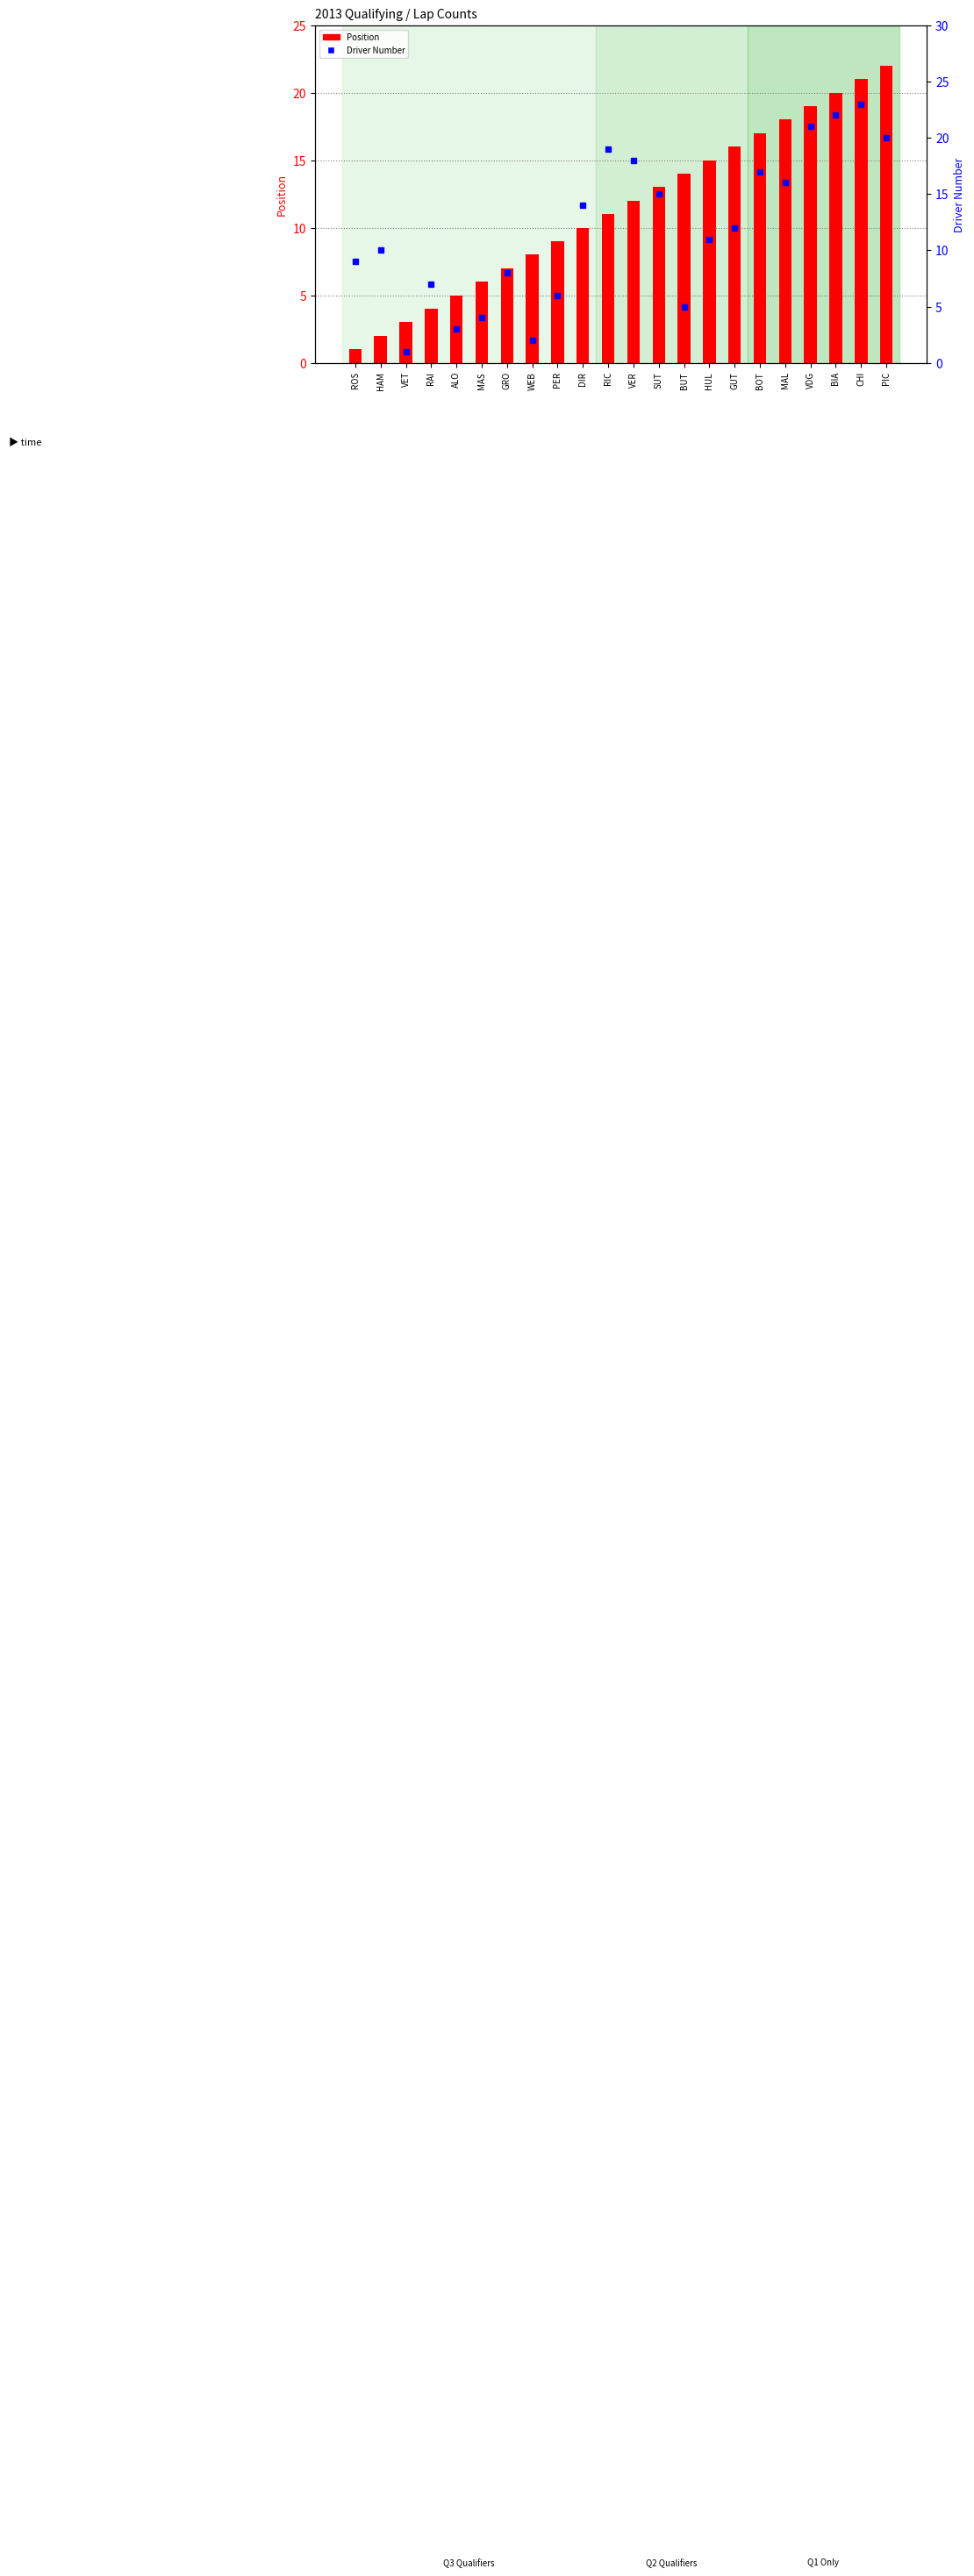

Where is Driver Number nearest to the value 12?

GUT